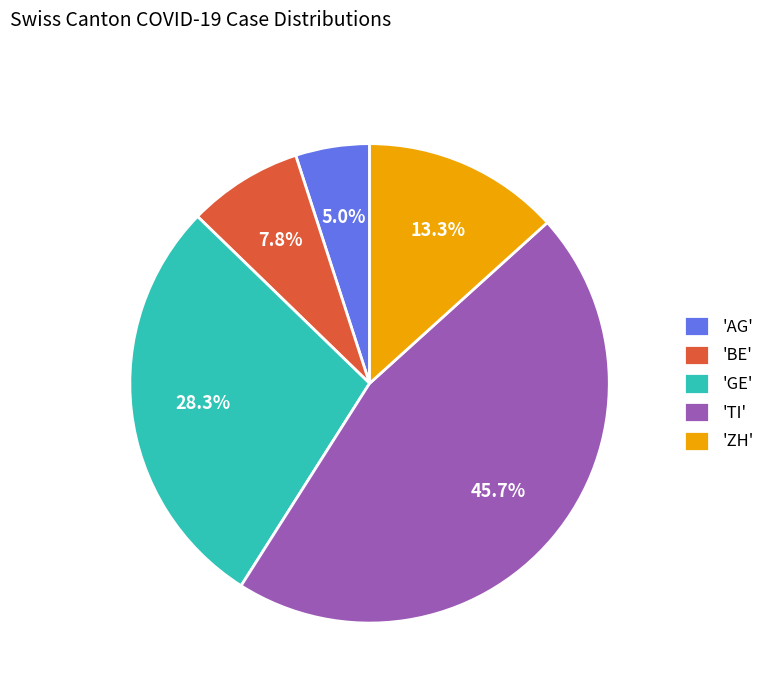

Is there a majority slice in this chart?

No